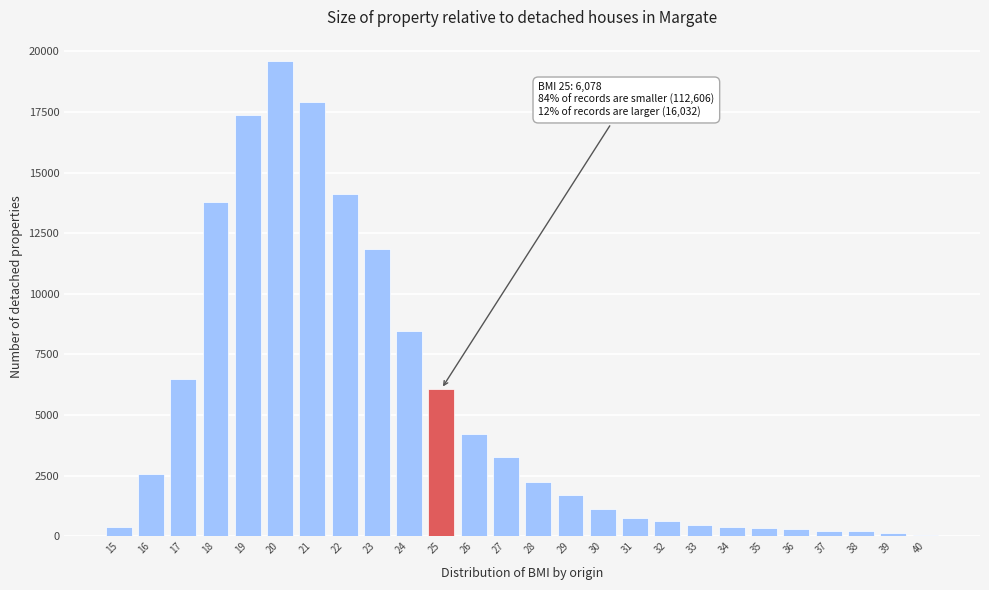

The value at 26 is 4206. True or false?

True